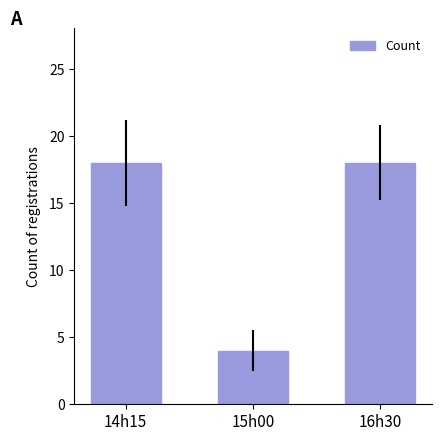

What is the average value?

13